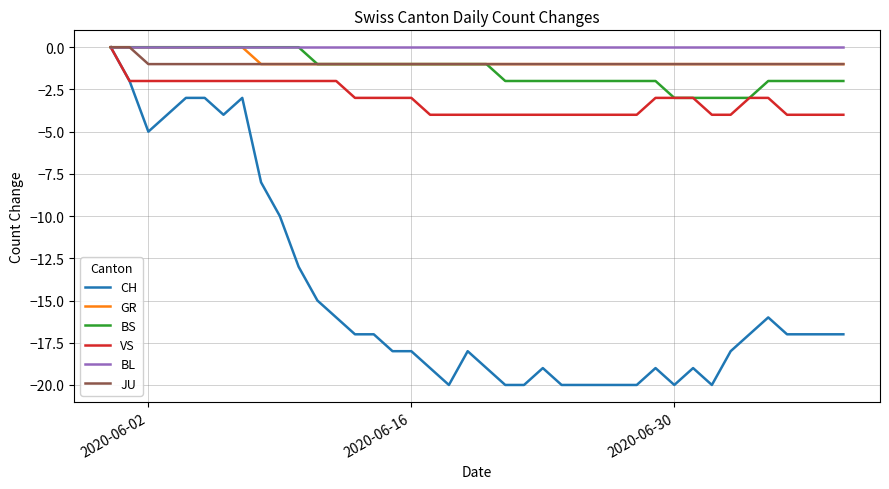

What is the minimum value shown in the chart?

-20